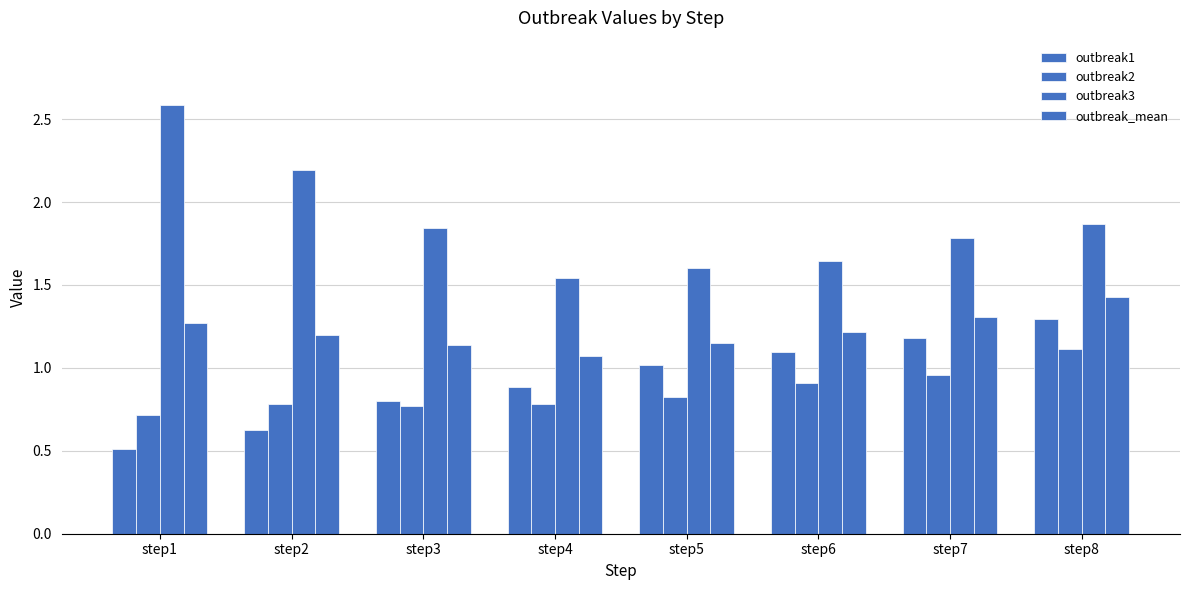

What is the difference between the highest and lowest values at step3?

1.1